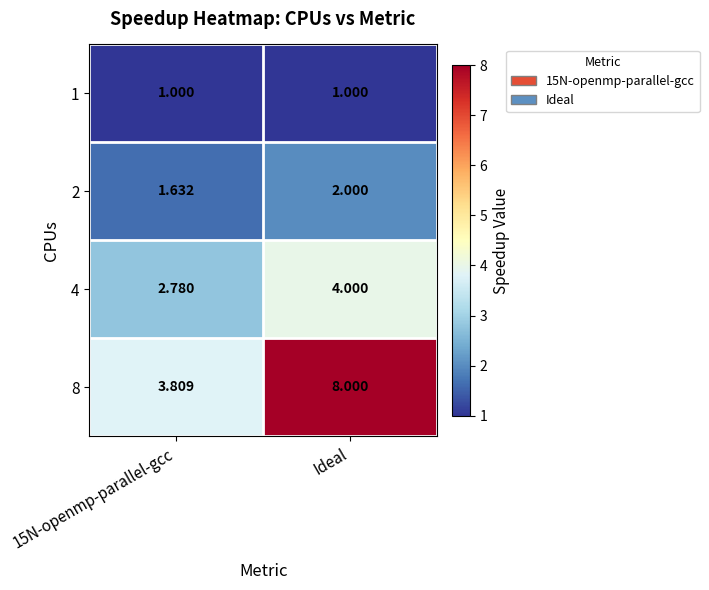

Which category has the highest value across all series?

Ideal